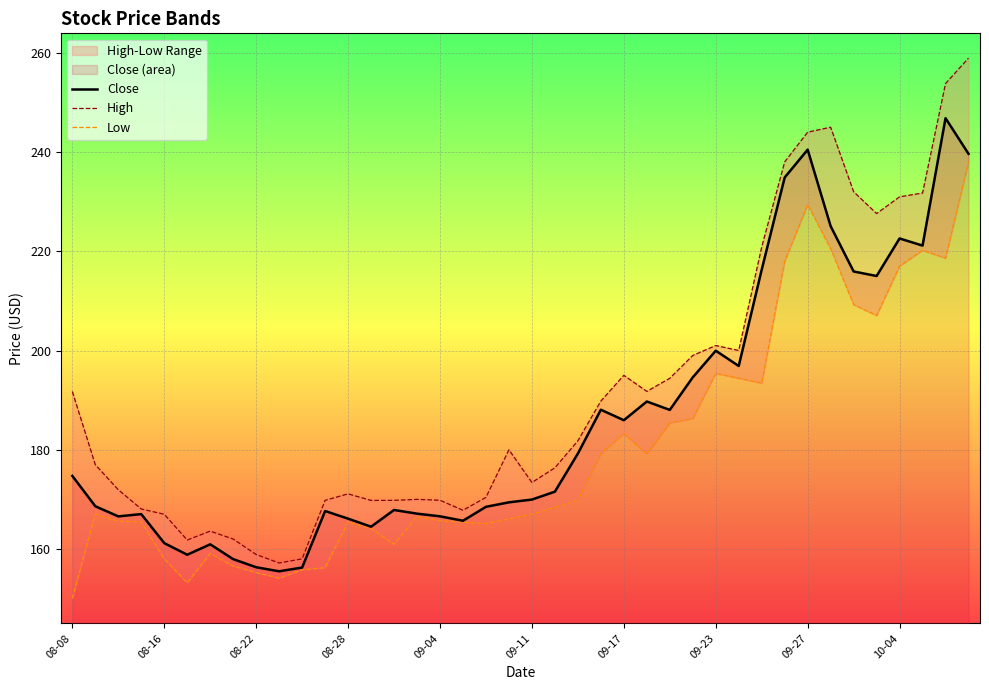

True or false: High and Low cross at least once.

False